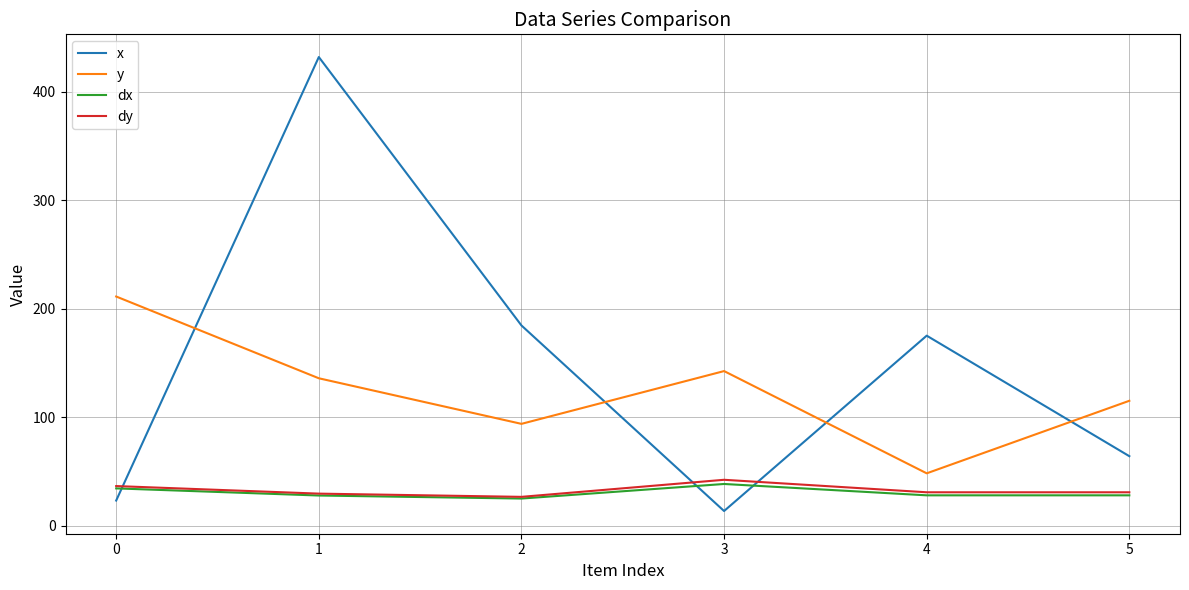

True or false: y and dy intersect in this chart.

False